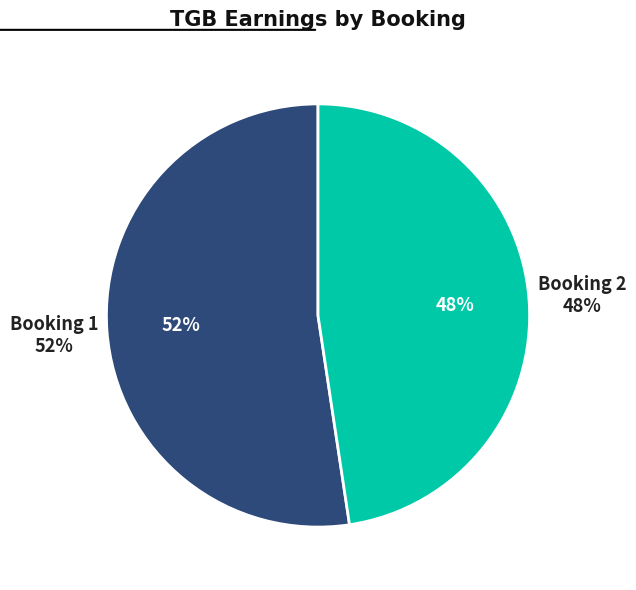

Rank the categories by value from highest to lowest.

Booking 1, Booking 2